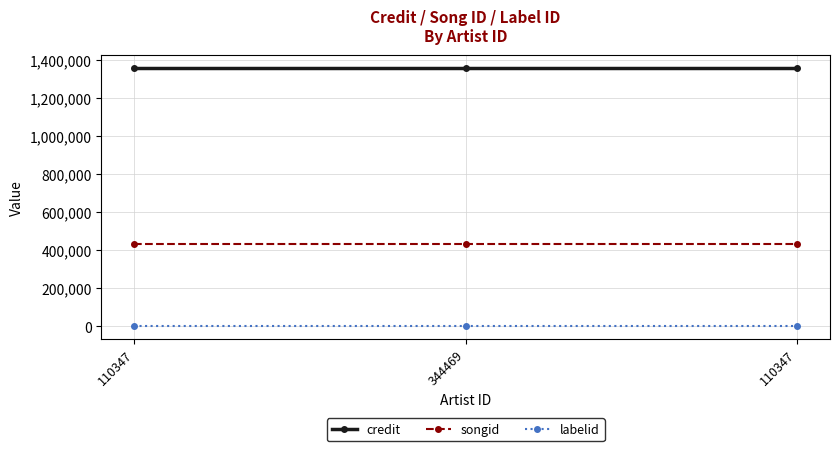

How many lines are shown in the chart?

3